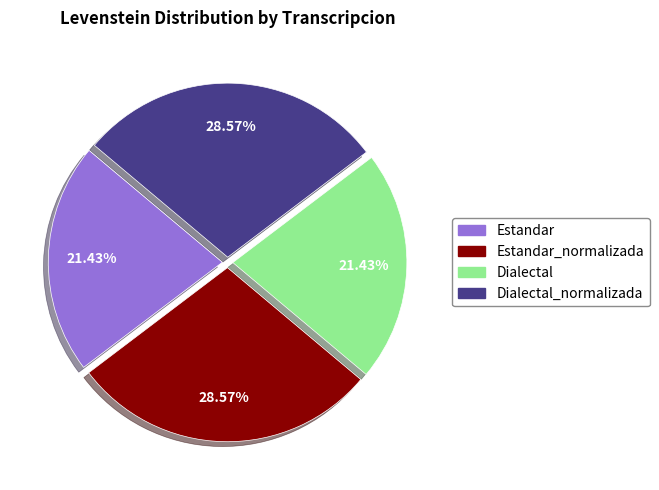

Is there a majority slice in this chart?

No